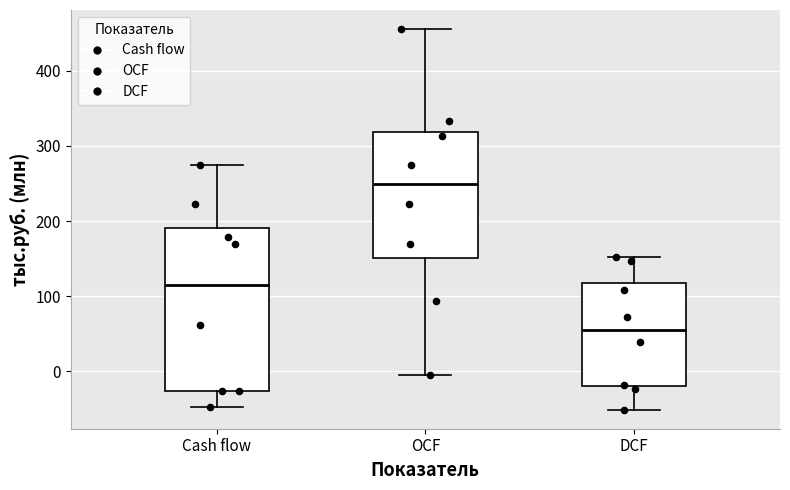

Where does the upper whisker of the box for Cash flow end on the y-axis? The values are not printed on the chart, so give them approximately, as read against the axis.

270